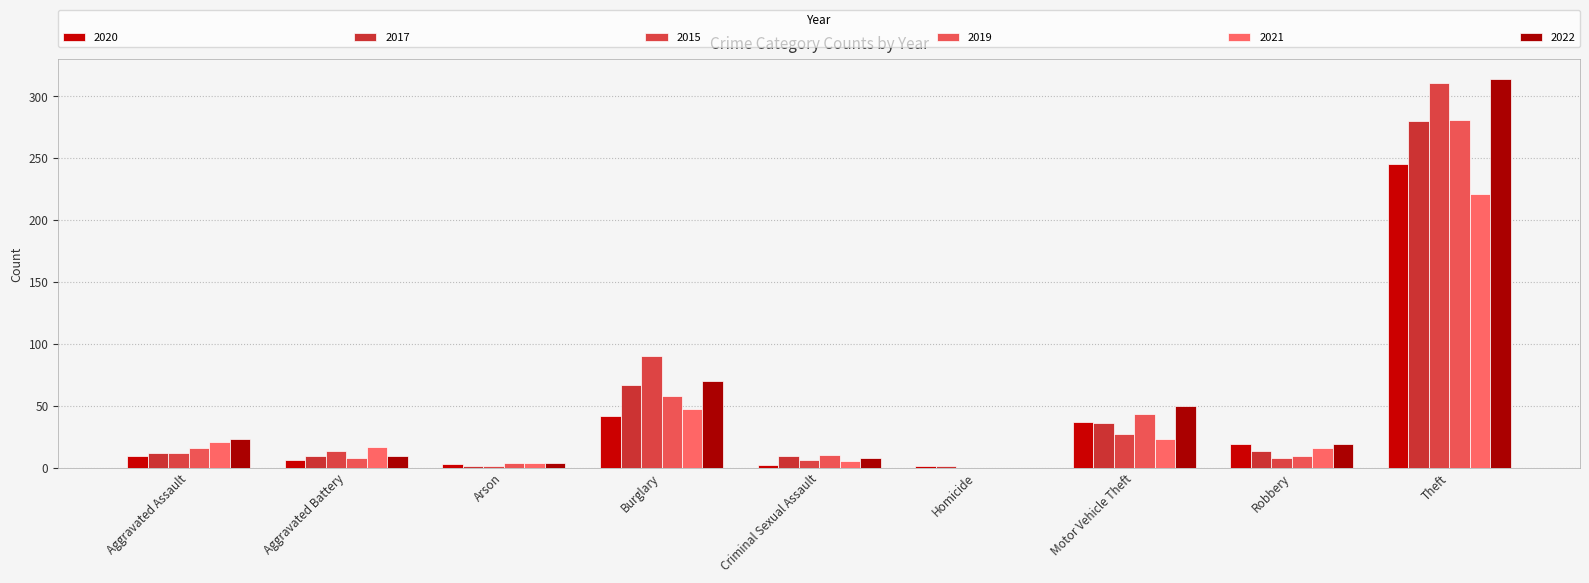

Between Burglary and Criminal Sexual Assault, which series saw the biggest shift?

2015